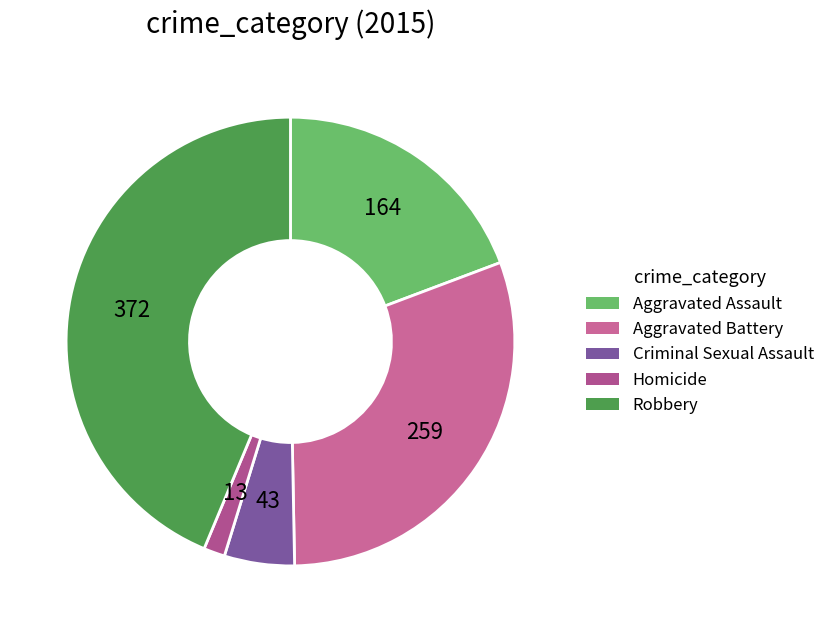

Is it true that Homicide is 2% of the pie?

True